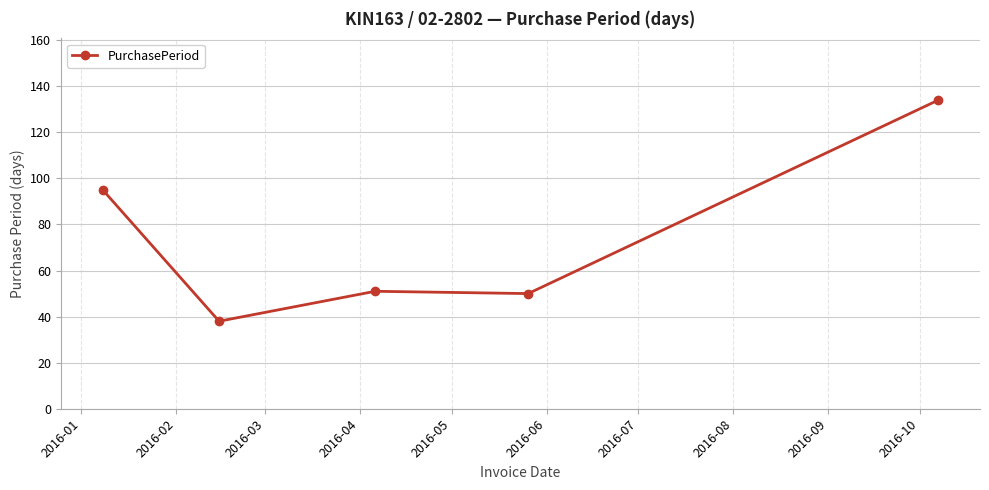

What is the smallest value displayed?

38